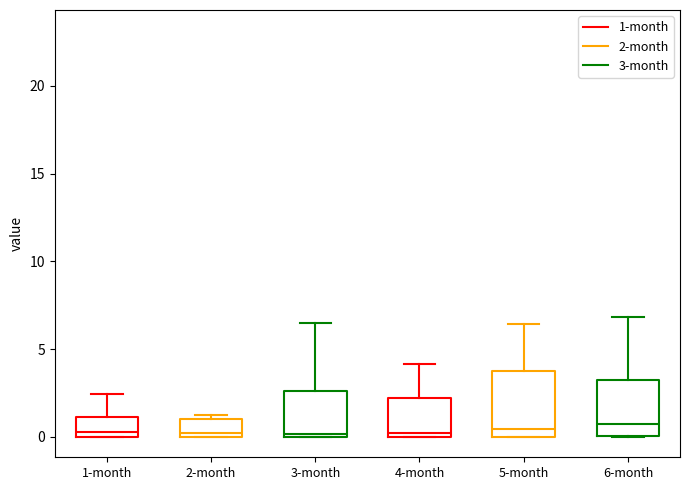

Reading left to right, read every box against the y-axis: the position of its median line, the range the box covers, and the ends of its whiskers. The values are not printed on the chart, so give them approximately, as read against the axis.

1-month: median 0.5, box 0.0 to 1.0, whiskers 0.0 to 2.5
2-month: median 0.5, box 0.0 to 1.0, whiskers 0.0 to 1.0 (just above the box's upper edge)
3-month: median 0.0 (just above the box's lower edge), box 0.0 to 2.5, whiskers 0.0 to 6.5
4-month: median 0.0 (just above the box's lower edge), box 0.0 to 2.0, whiskers 0.0 to 4.0
5-month: median 0.5, box 0.0 to 3.5, whiskers 0.0 to 6.5
6-month: median 0.5, box 0.0 to 3.5, whiskers 0.0 to 7.0